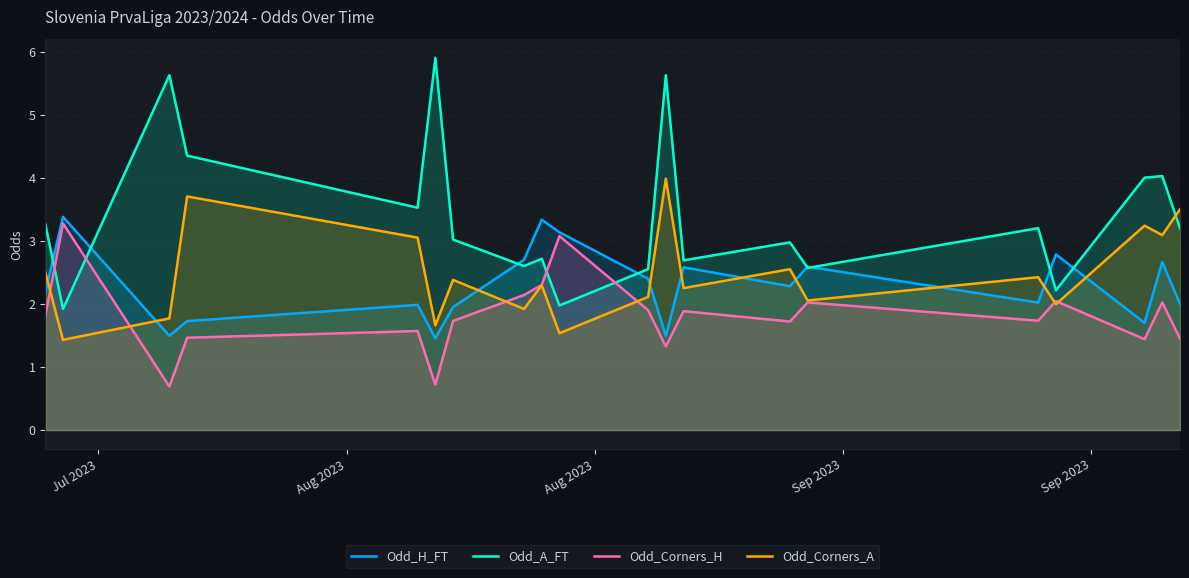

After their last crossing, which series has the higher values: Odd_A_FT or Odd_H_FT?

Odd_A_FT